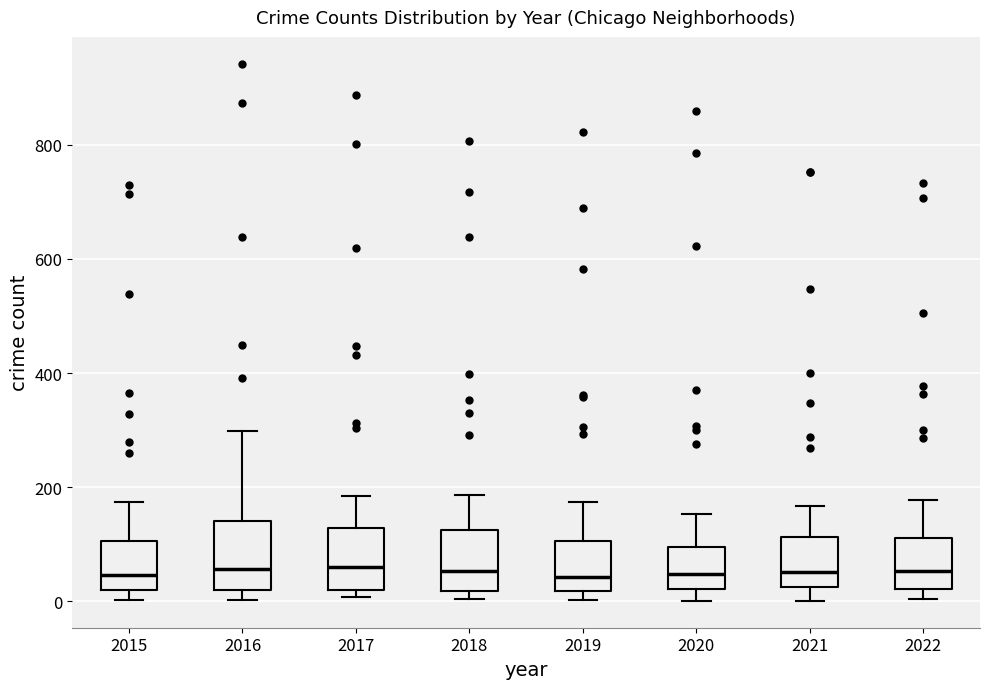

Reading left to right, transcribe this box plot: for each box, give where its median line is, the range the box spans, and where its two whiskers end, as read against the y-axis. The values are not printed on the chart, so give them approximately, as read against the axis.

2015: median 40, box 20 to 100, whiskers 0 to 180
2016: median 60, box 20 to 140, whiskers 0 to 300
2017: median 60, box 20 to 120, whiskers 0 to 180
2018: median 60, box 20 to 120, whiskers 0 to 180
2019: median 40, box 20 to 100, whiskers 0 to 180
2020: median 40, box 20 to 100, whiskers 0 to 160
2021: median 60, box 20 to 120, whiskers 0 to 160
2022: median 60, box 20 to 120, whiskers 0 to 180